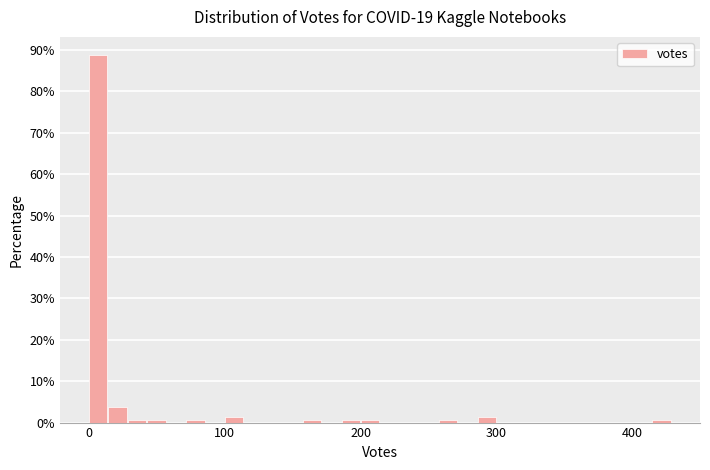

Around what value on the x-axis is the tallest bar? Give the approximate position of its centre, as read against the axis.

10